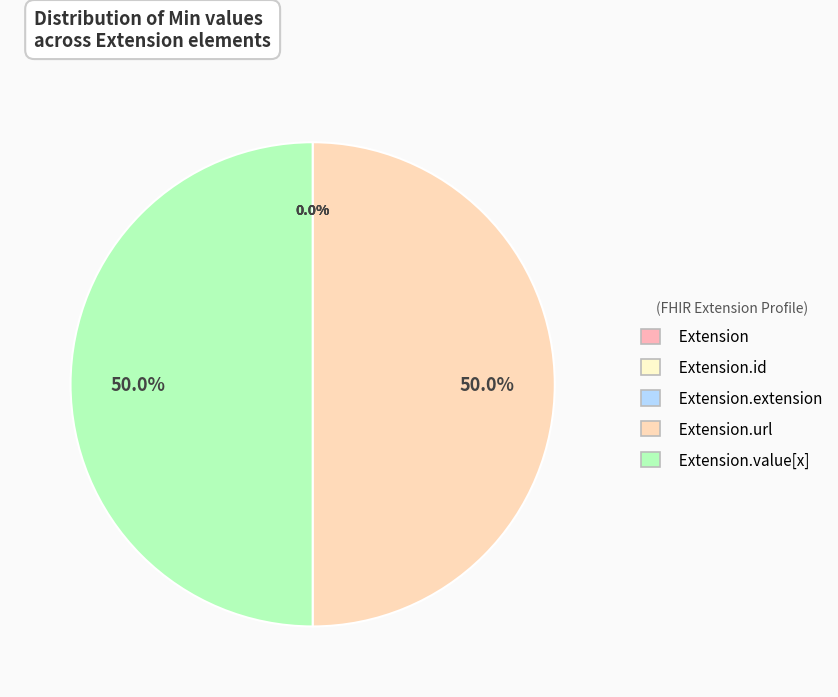

Is the sum of Extension.value[x] and Extension.id greater than half?

No